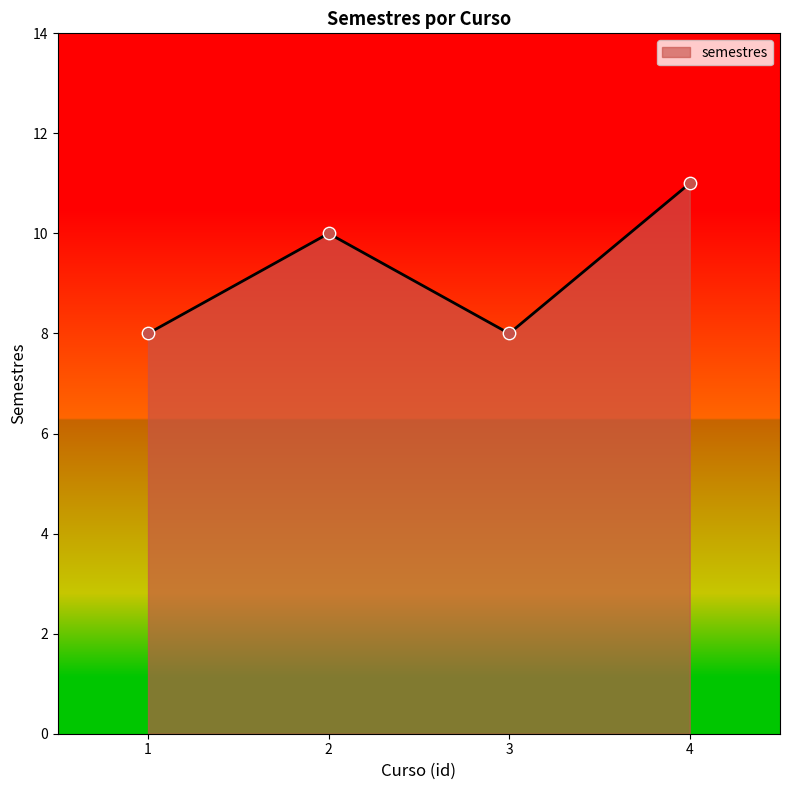

Which has a higher value, 4 or 3?

4